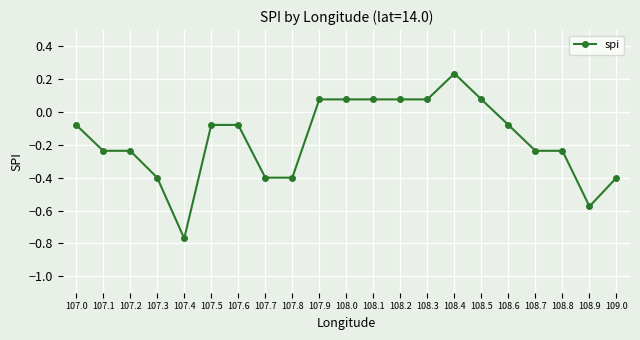

The value at 108.4 is 0.4. True or false?

False